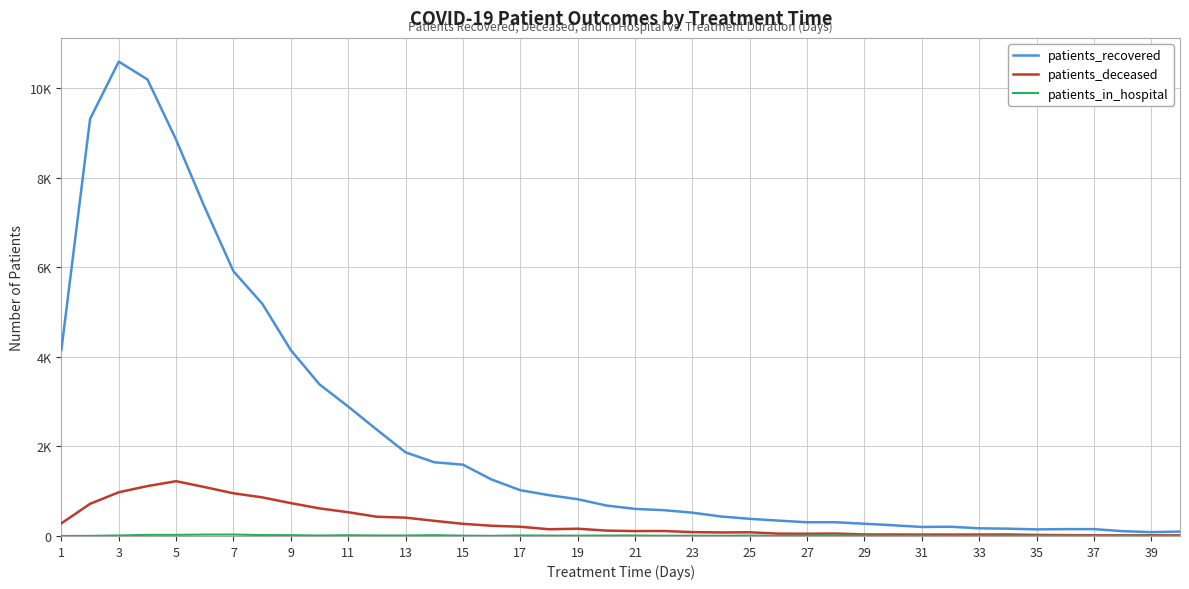

Is this an area chart (filled region under the line)?

No